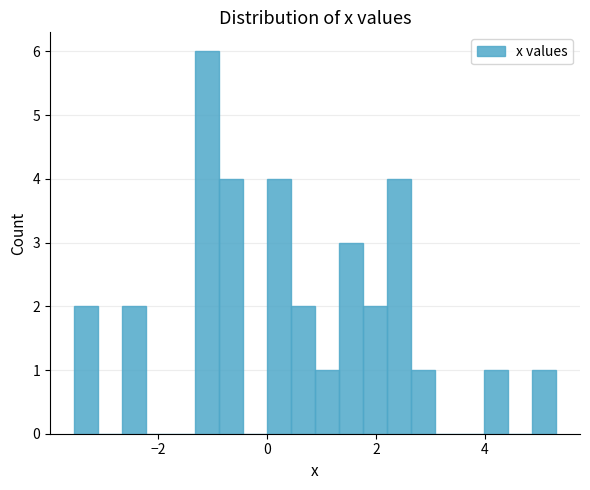

Read against the x-axis, roughly where is the centre of the tallest bar?

-1.2